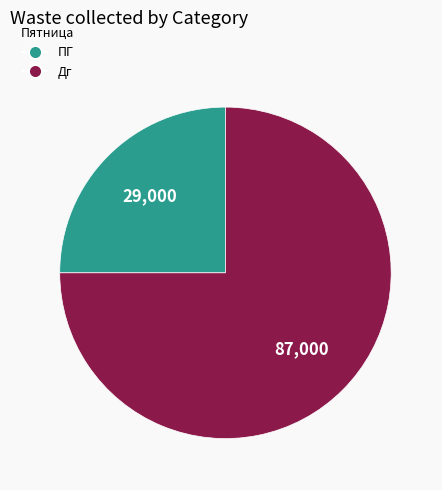

Between Дг and ПГ, which is larger?

Дг